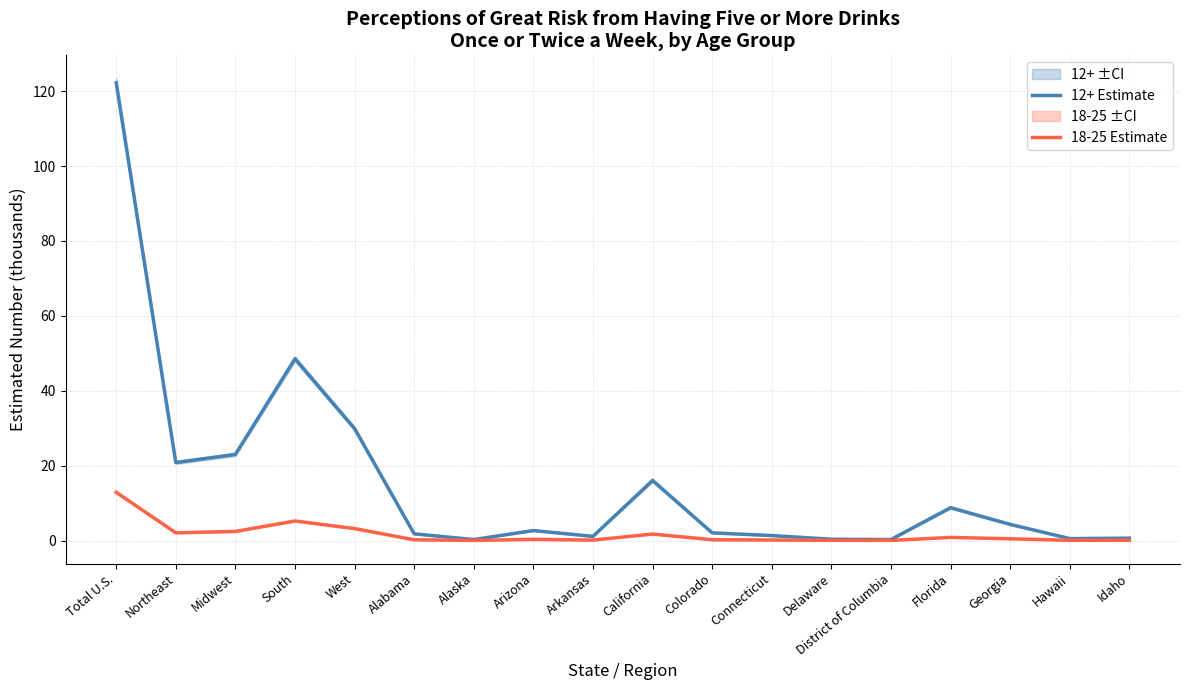

True or false: 12+ Estimate and 18-25 Estimate cross at least once.

False